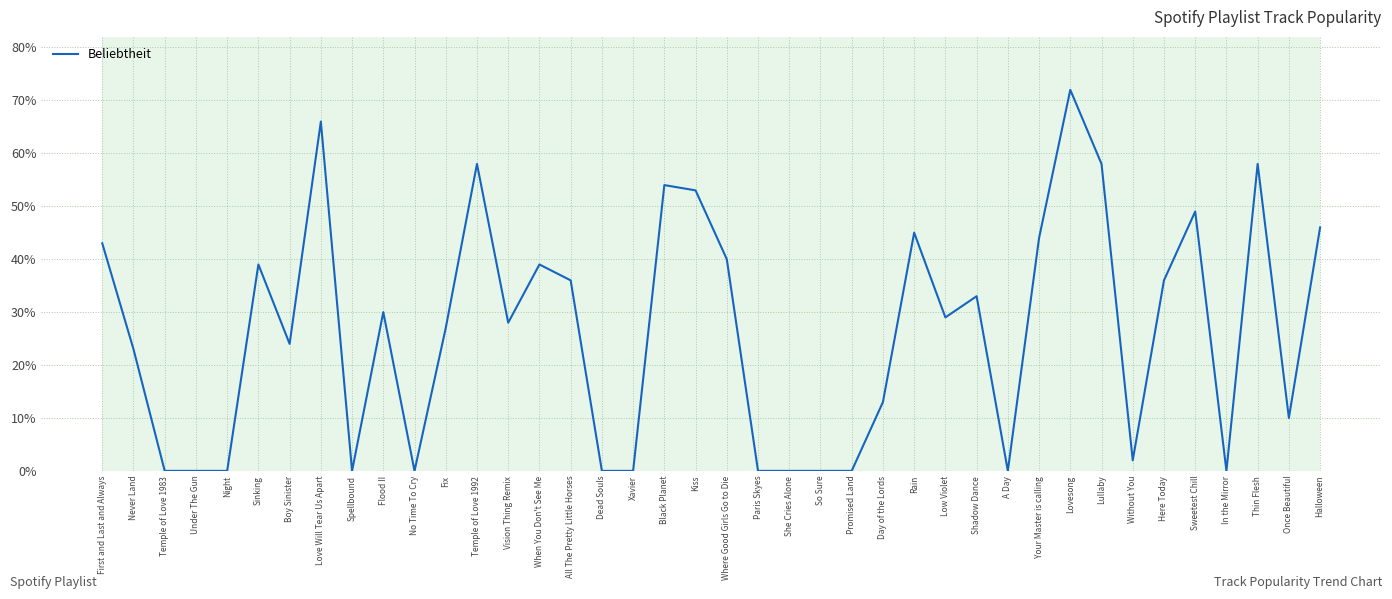

What is the difference between the maximum and second lowest values?

72